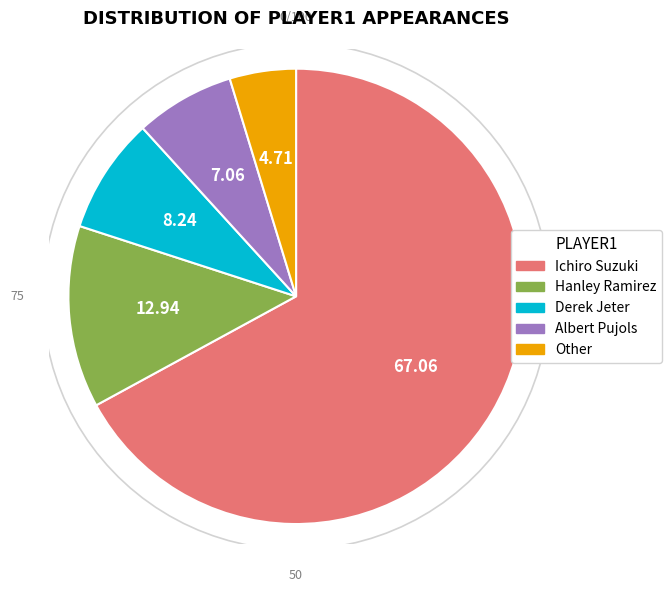

What percentage is NOT represented by Ichiro Suzuki?

32.9%